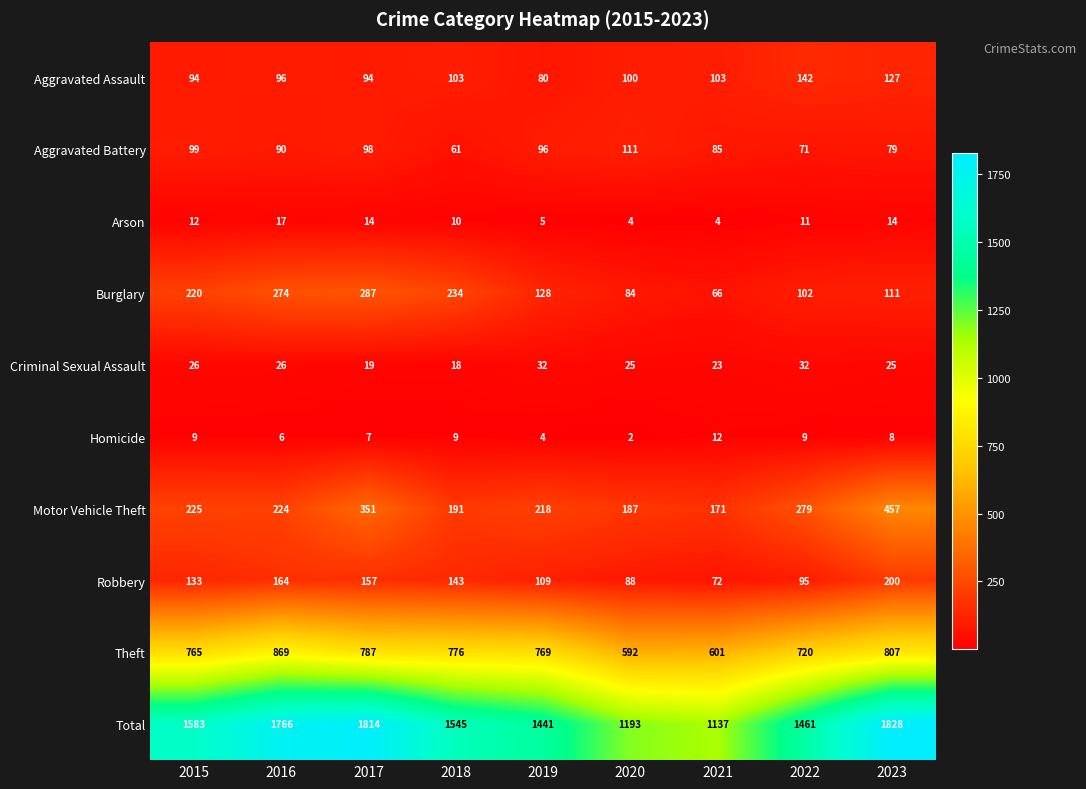

Rank the series by their maximum value, from highest to lowest.

Total, Theft, Motor Vehicle Theft, Burglary, Robbery, Aggravated Assault, Aggravated Battery, Criminal Sexual Assault, Arson, Homicide